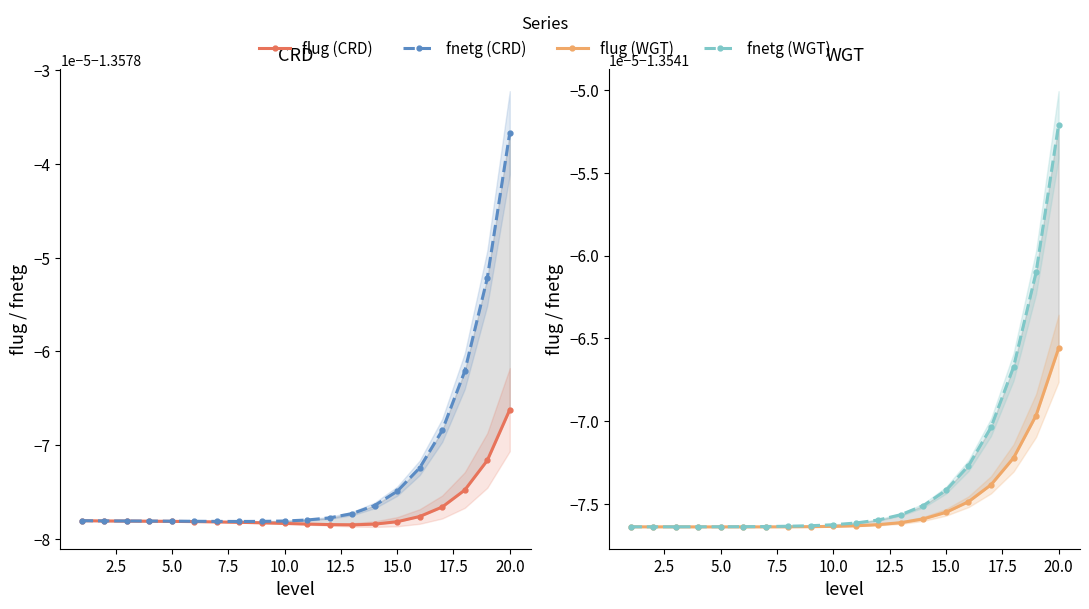

What position from the left is 20.0?

20